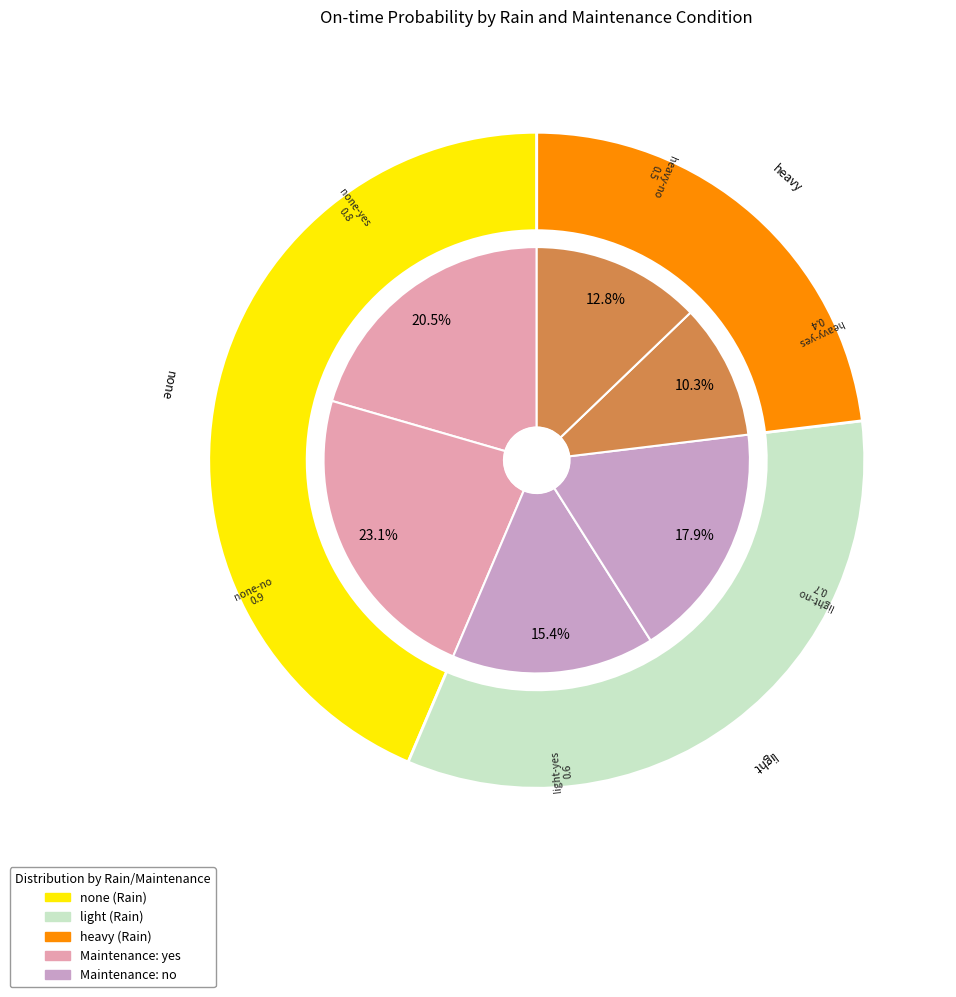

To the nearest percent, what is the combined percentage of none-no and heavy-yes?

33%